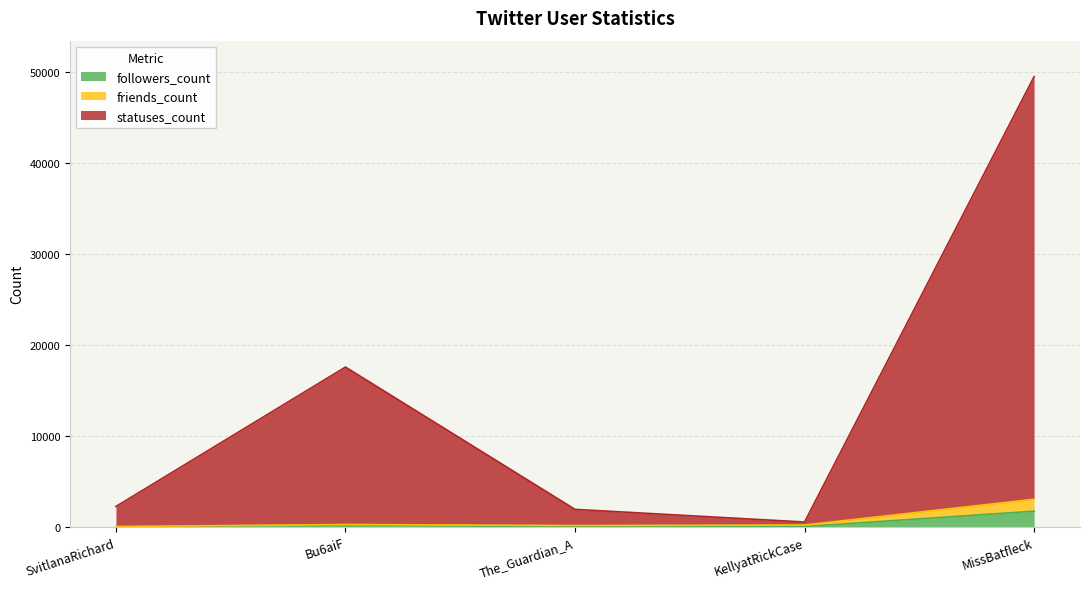

List the labels in order of followers_count value, smallest first.

SvitlanaRichard, The_Guardian_A, KellyatRickCase, Bu6aiF, MissBatfleck